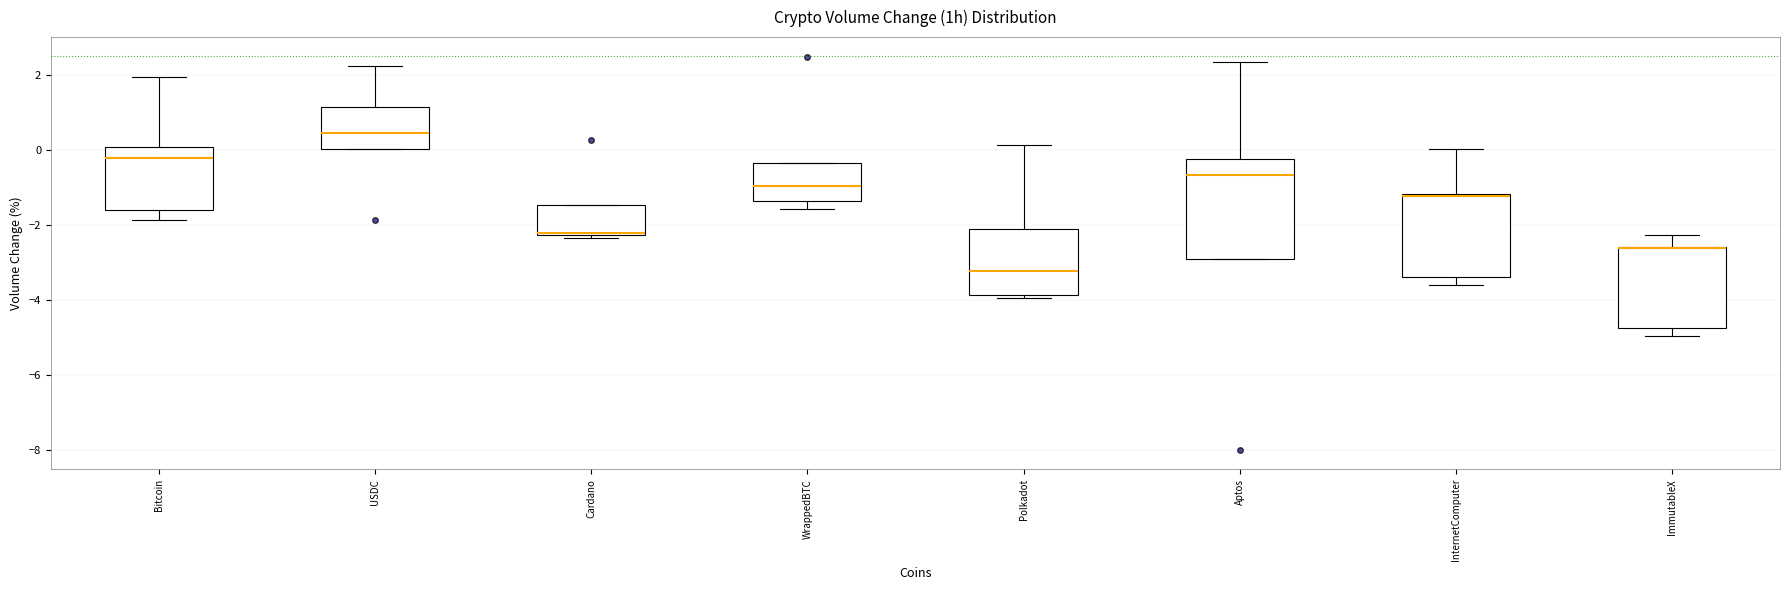

Reading left to right, read every box against the y-axis: the position of its median line, the range the box covers, and the ends of its whiskers. The values are not printed on the chart, so give them approximately, as read against the axis.

Bitcoin: median -0.2, box -1.6 to 0.0, whiskers -1.8 to 2.0
USDC: median 0.4, box 0.0 to 1.2, whiskers 0.0 to 2.2
Cardano: median -2.2, box -2.2 to -1.4, whiskers -2.4 to -1.4
WrappedBTC: median -1.0, box -1.4 to -0.4, whiskers -1.6 to -0.4
Polkadot: median -3.2, box -3.8 to -2.2, whiskers -4.0 to 0.2
Aptos: median -0.6, box -2.8 to -0.2, whiskers -2.8 to 2.4
InternetComputer: median -1.2 (just below the box's upper edge), box -3.4 to -1.2, whiskers -3.6 to 0.0
ImmutableX: median -2.6 (drawn on the box's upper edge), box -4.8 to -2.6, whiskers -5.0 to -2.2